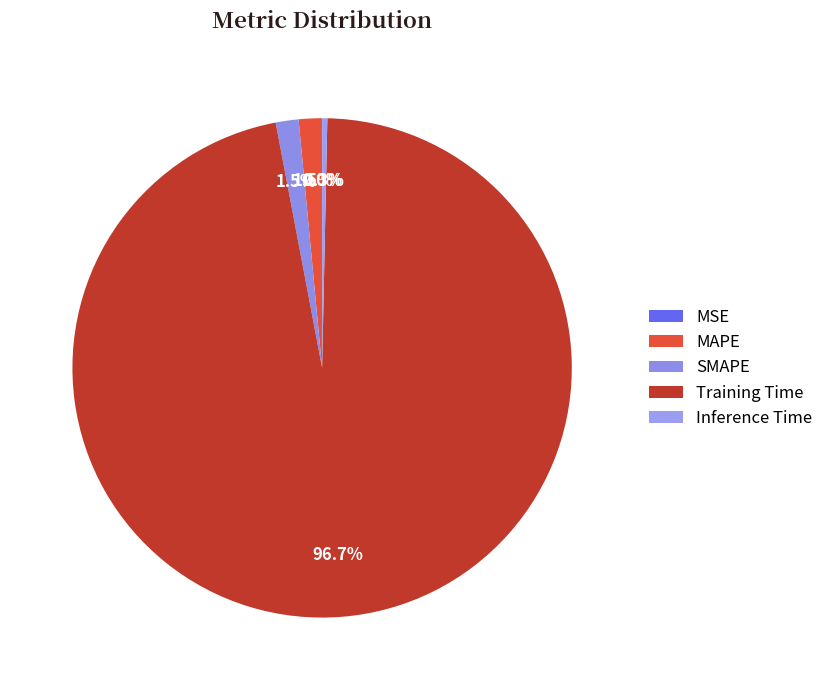

What is the change in value from MAPE to Training Time?

+1.7